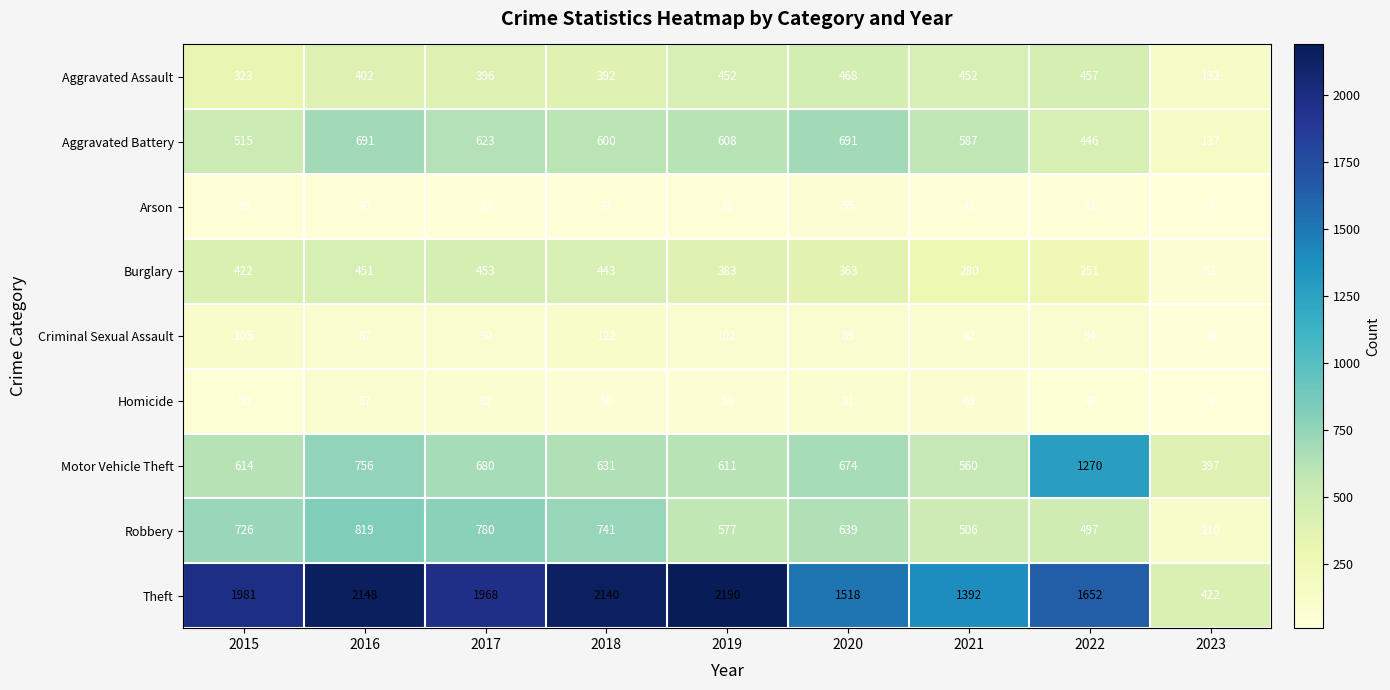

List the labels in order of Criminal Sexual Assault value, smallest first.

2023, 2021, 2016, 2020, 2017, 2022, 2019, 2015, 2018